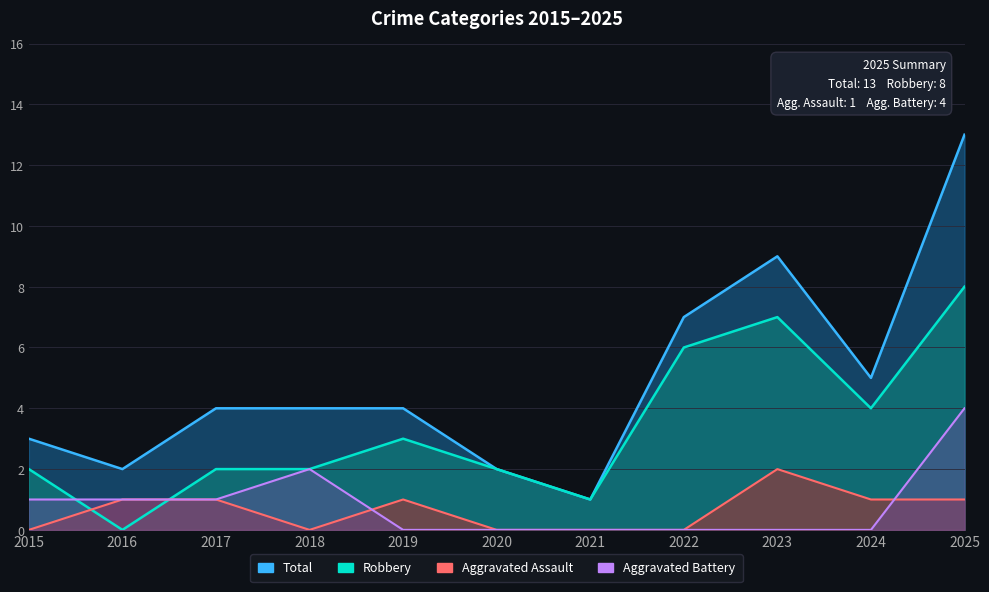

Which series has the largest total across all categories?

Total